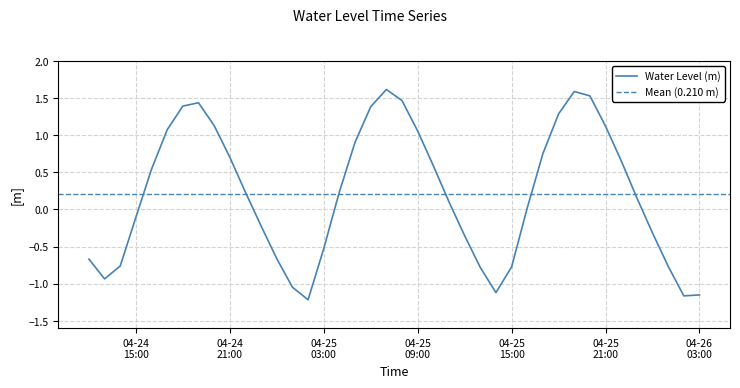

Reading right to left, what are all the values shown in this chart?

-1.2	-1.2	-0.8	-0.3	0.2	0.7	1.1	1.5	1.6	1.3	0.8	0.0	-0.8	-1.1	-0.8	-0.4	0.1	0.6	1.1	1.5	1.6	1.4	0.9	0.2	-0.5	-1.2	-1.0	-0.7	-0.2	0.2	0.7	1.1	1.4	1.4	1.1	0.5	-0.1	-0.8	-0.9	-0.7